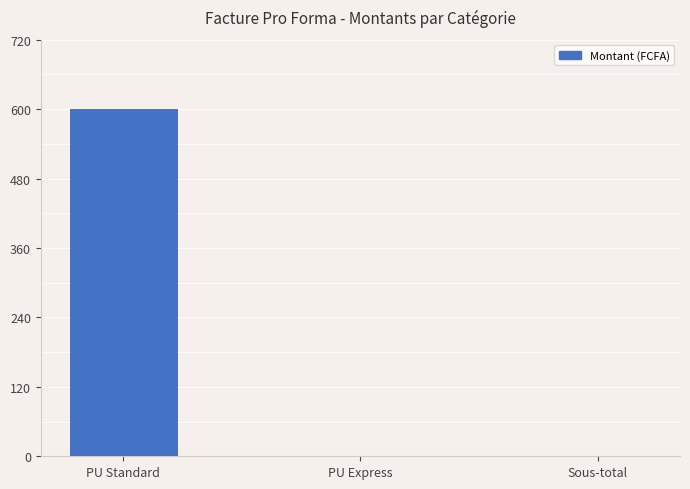

Reading left to right, what are all the values shown in this chart?

600	0	0